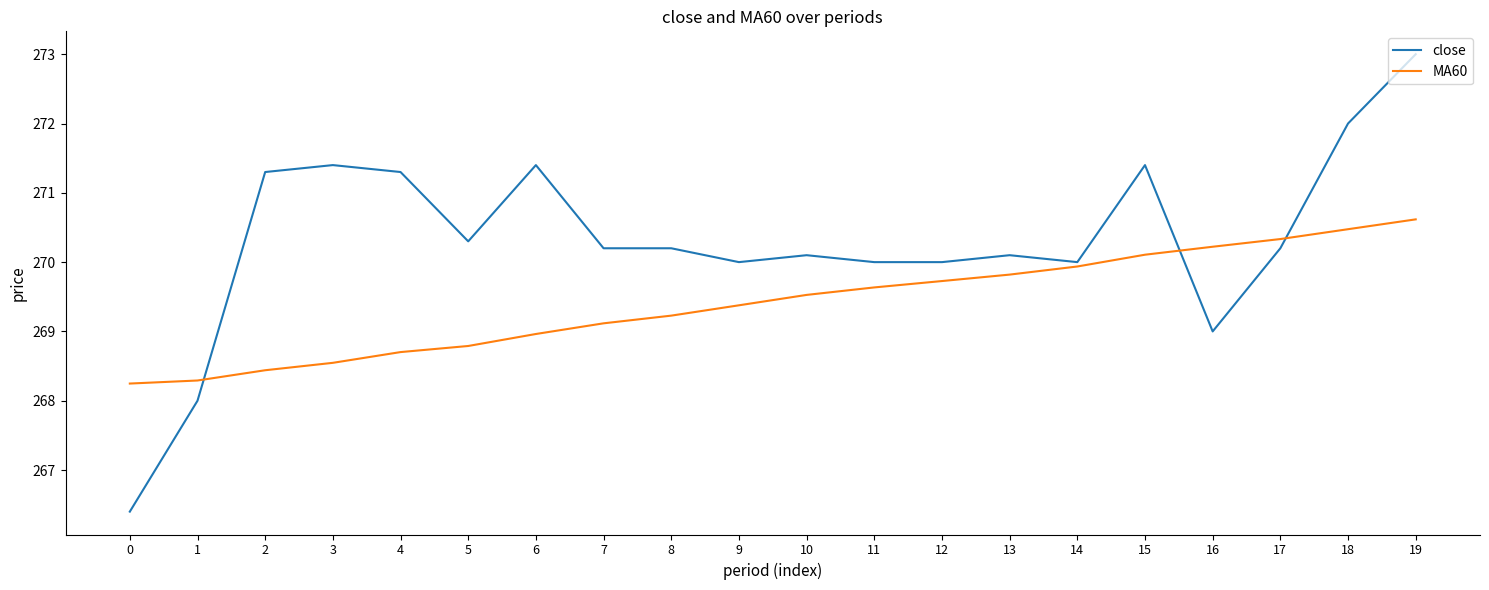

What is the highest value of the MA60 series?

270.6